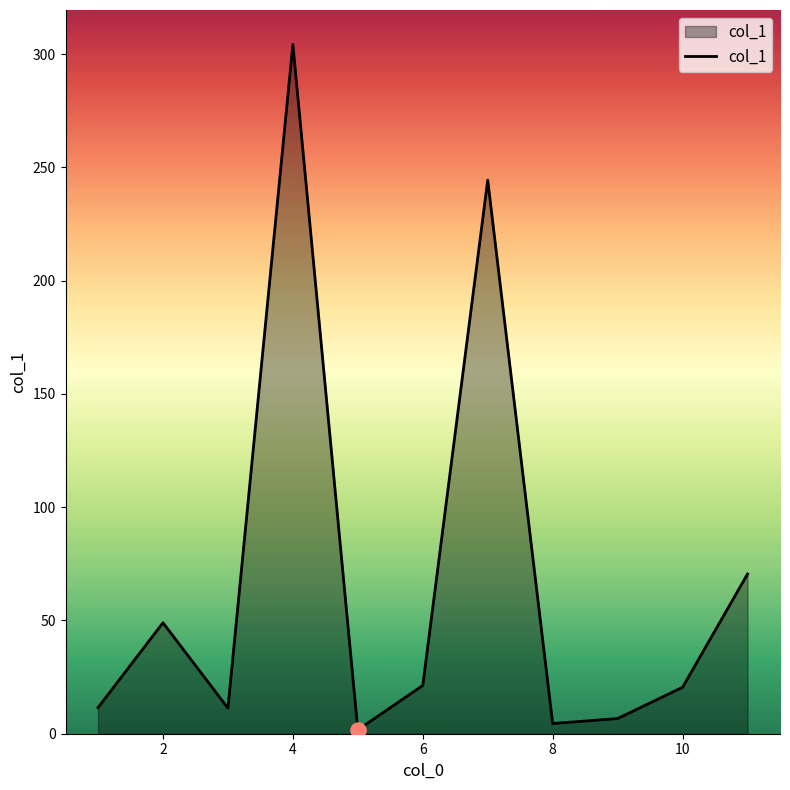

What is the greatest value displayed?

304.3